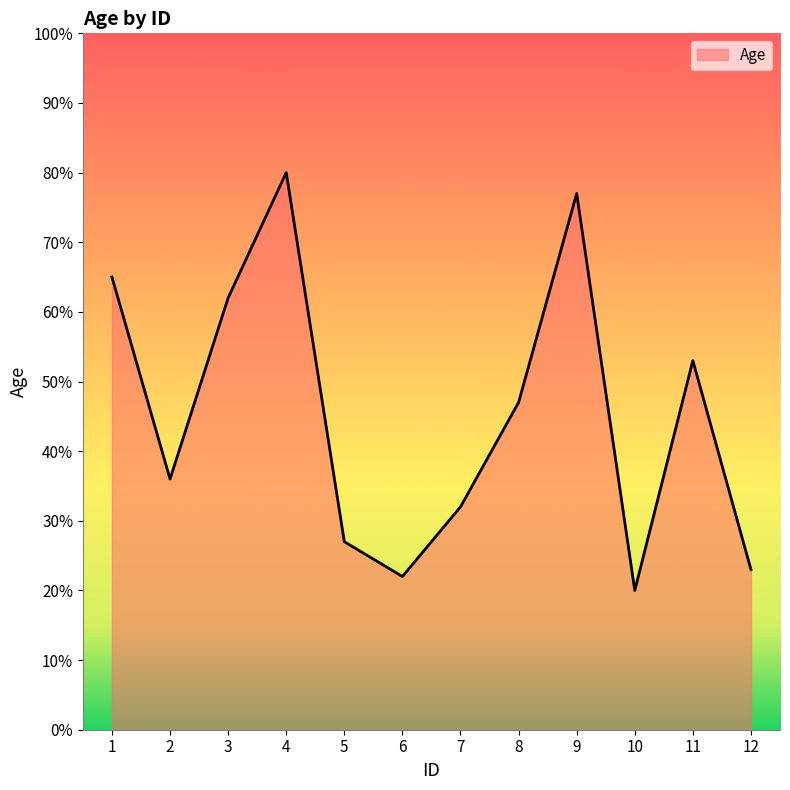

What is the sum of the values at 7 and 1?

97